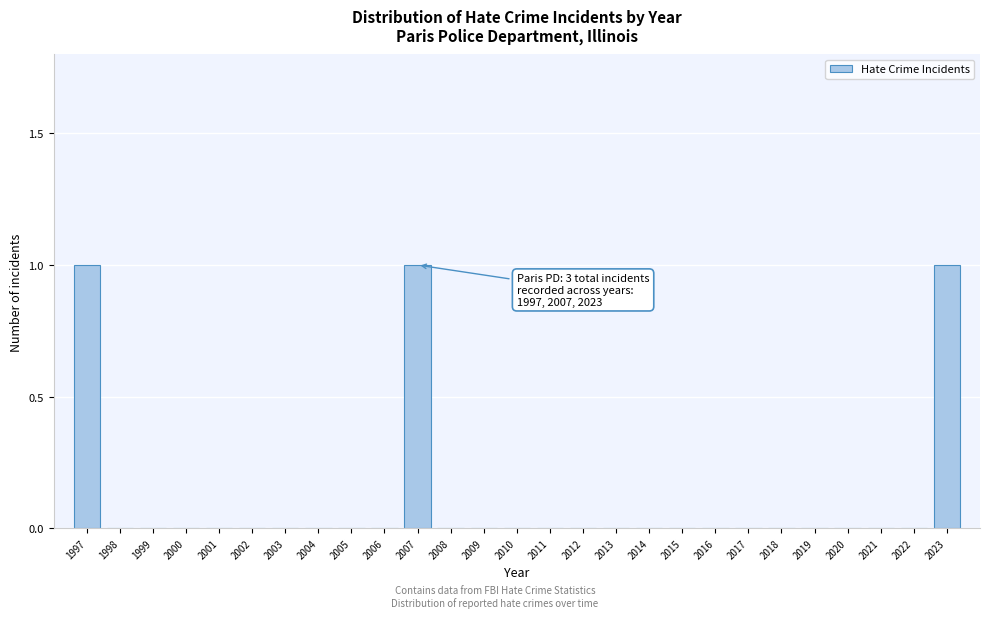

Reading left to right, transcribe all the data shown in this chart.

1997=1	1998=0	1999=0	2000=0	2001=0	2002=0	2003=0	2004=0	2005=0	2006=0	2007=1	2008=0	2009=0	2010=0	2011=0	2012=0	2013=0	2014=0	2015=0	2016=0	2017=0	2018=0	2019=0	2020=0	2021=0	2022=0	2023=1